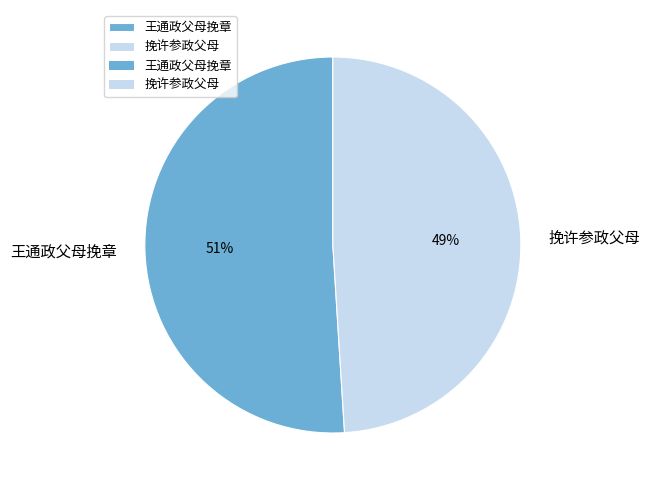

The 挽许参政父母 slice represents 49% of the pie. True or false?

True